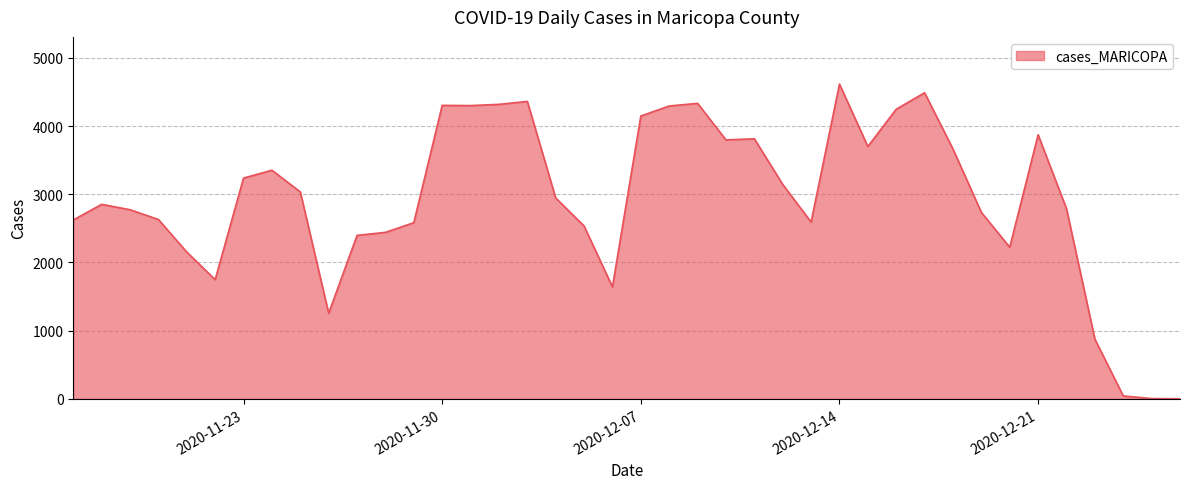

What is the difference between the maximum and minimum values?

4614